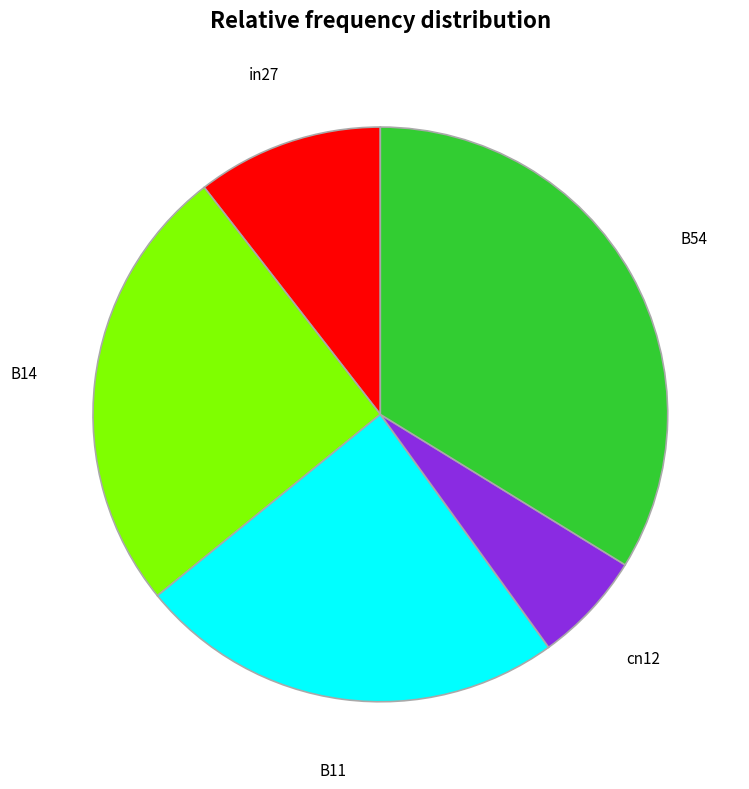

How many segments does this pie chart have?

5